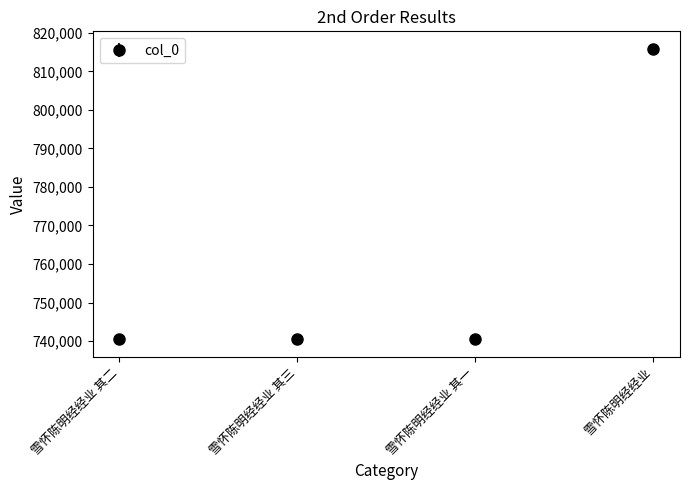

What is the minimum value shown in the chart?

740438